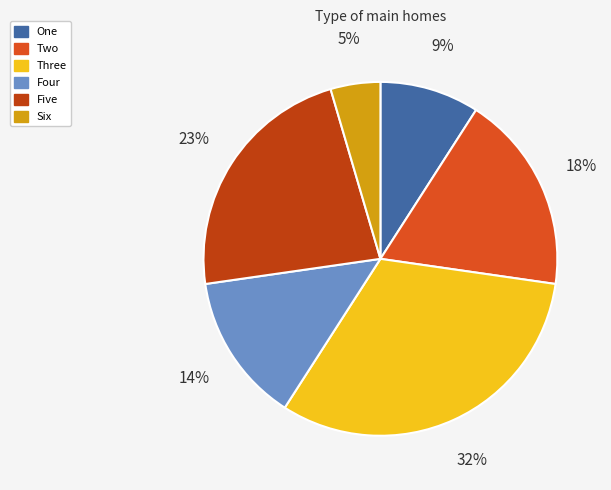

Do Three and Six together represent more than half of the pie?

No